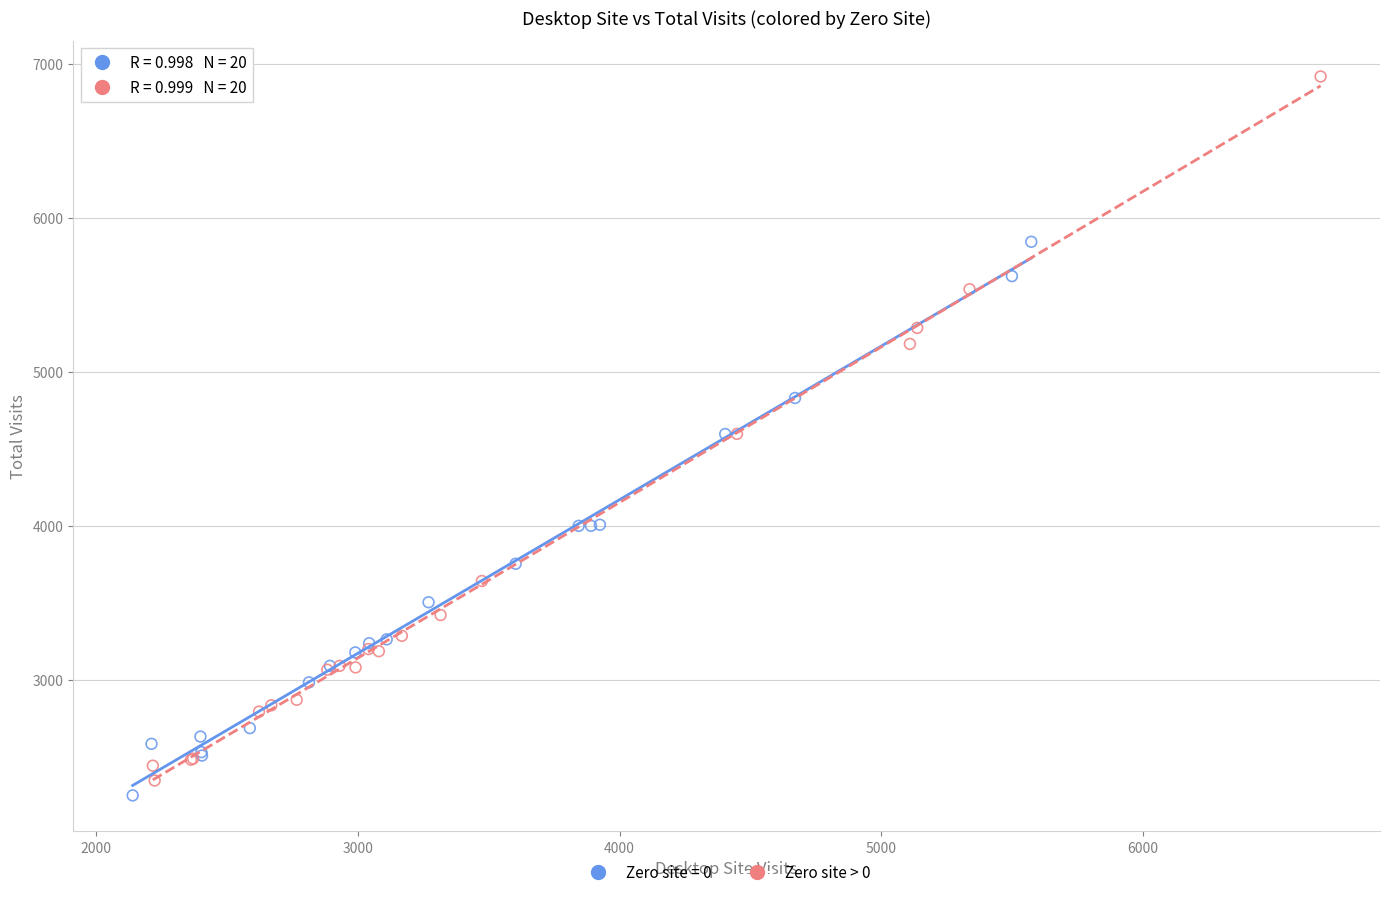

Which series contains the highest Y value?

Zero site > 0